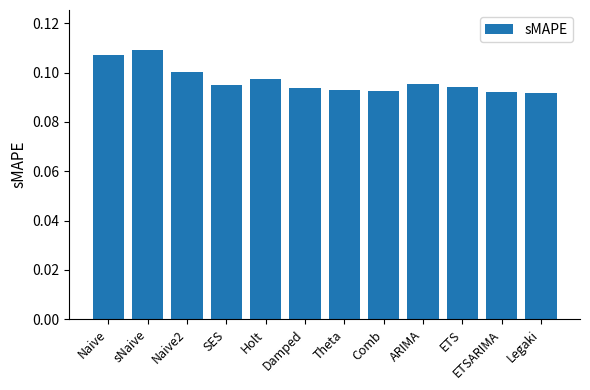

How many data points does each series have?

12